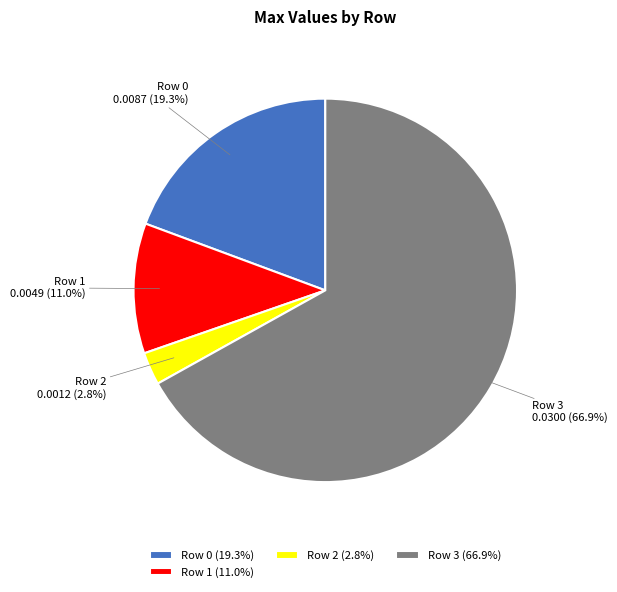

Which has a higher value, Row 2 or Row 1?

Row 1